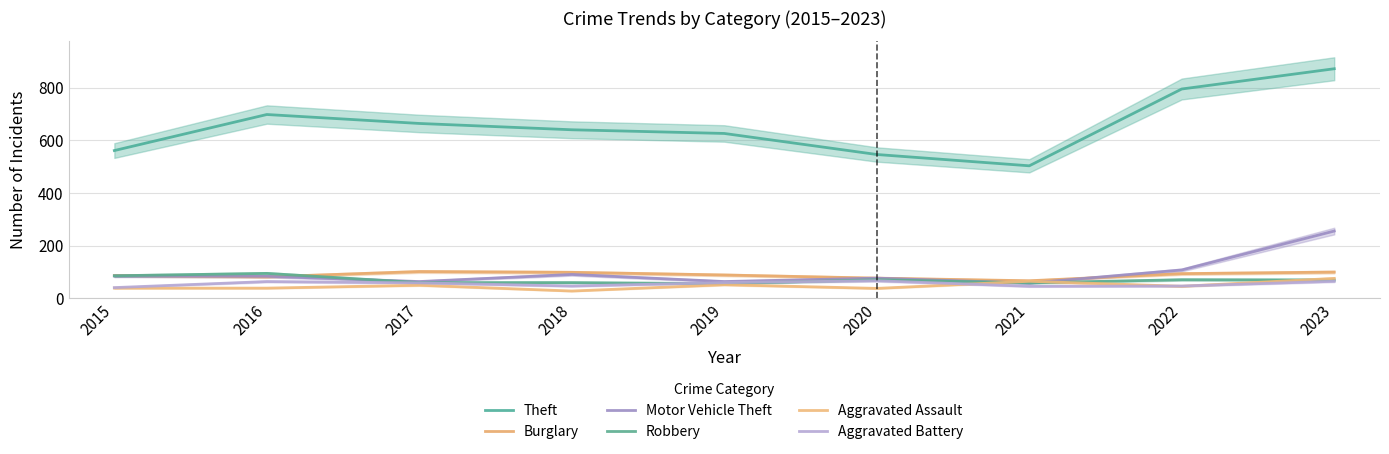

Reading left to right, what are all the values shown in this chart?

Theft: 561	698	664	640	626	546	503	795	872
Burglary: 86	81	101	98	88	76	66	93	99
Motor Vehicle Theft: 84	83	63	90	63	76	57	107	255
Robbery: 85	94	59	59	55	70	58	70	69
Aggravated Assault: 38	38	49	27	51	37	64	45	75
Aggravated Battery: 40	63	58	46	59	66	45	46	64